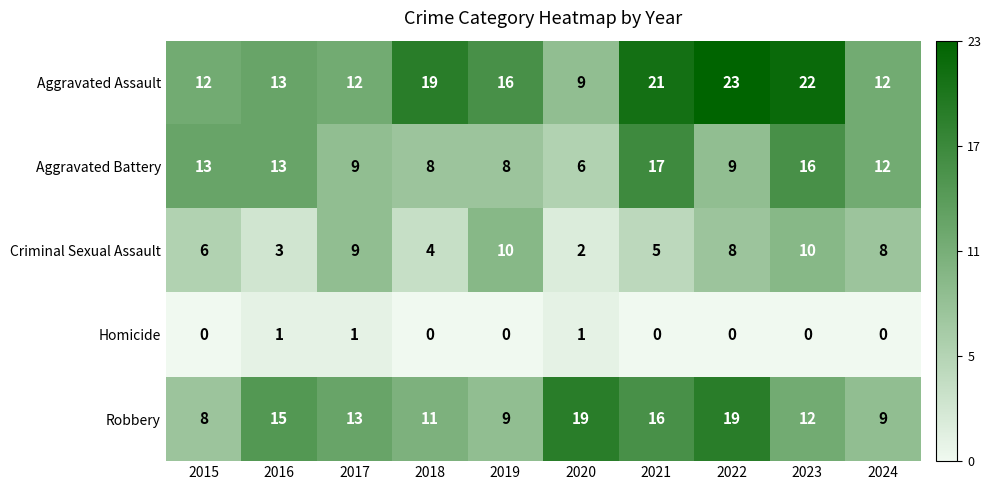

What is the difference between the maximum and minimum values in the Aggravated Battery series?

11